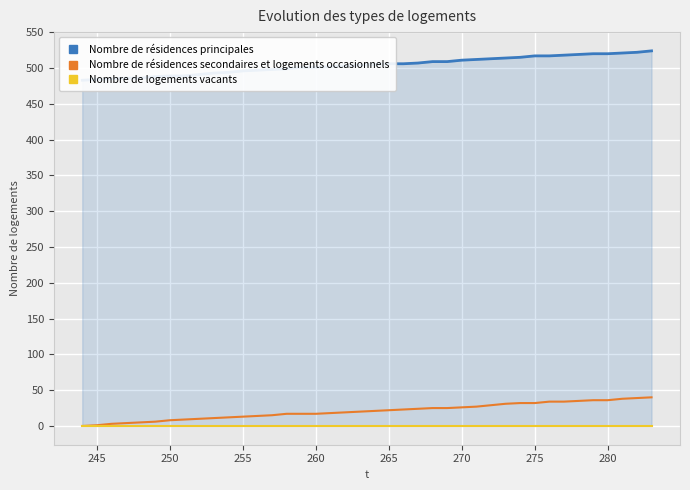

True or false: Nombre de résidences secondaires et logements occasionnels has a value of 36 at 280.

True